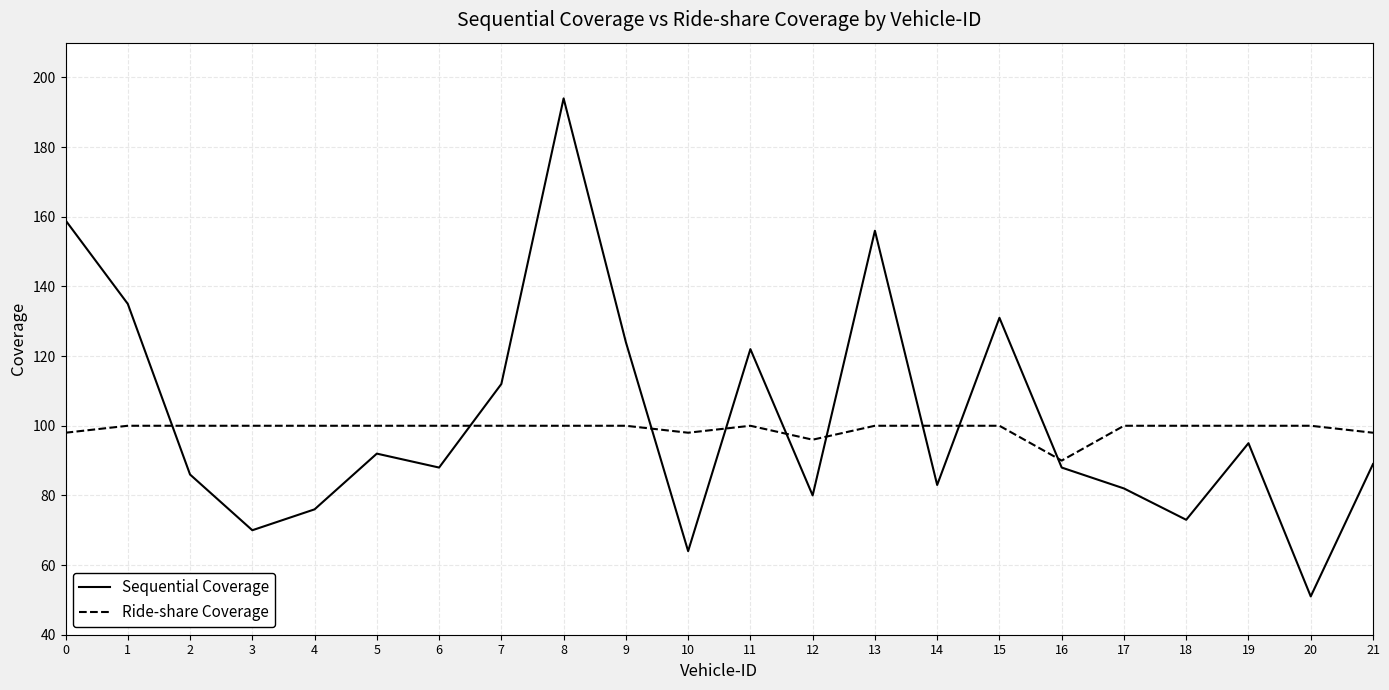

Where do Ride-share Coverage and Sequential Coverage first cross each other?

1 and 2